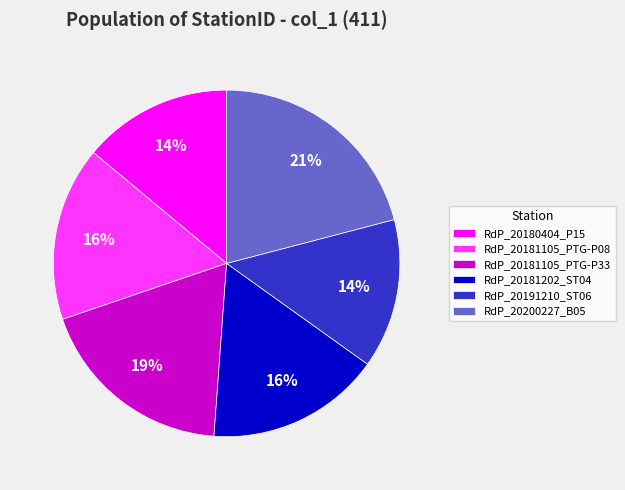

Is it true that RdP_20181105_PTG-P33 is 11% of the pie?

False